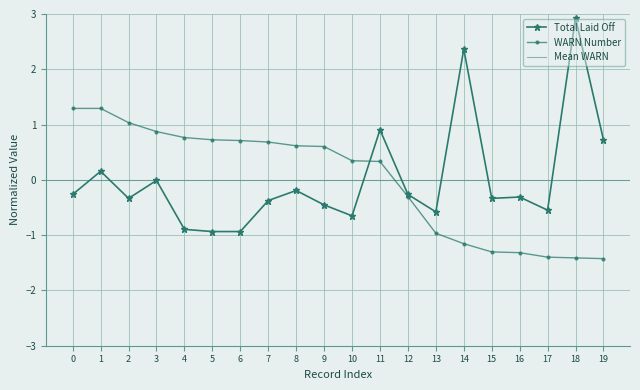

What is the difference between the WARN Number values at 17 and 8?

2.0